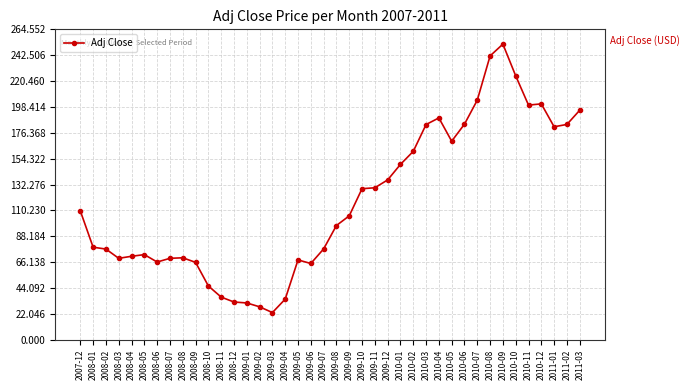

Where is the data nearest to the value 137?

2009-12